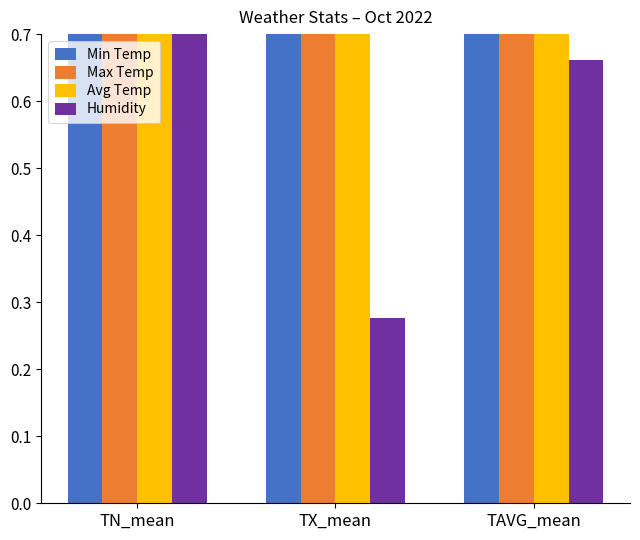

The value of Avg Temp at TAVG_mean is 0.9. True or false?

True